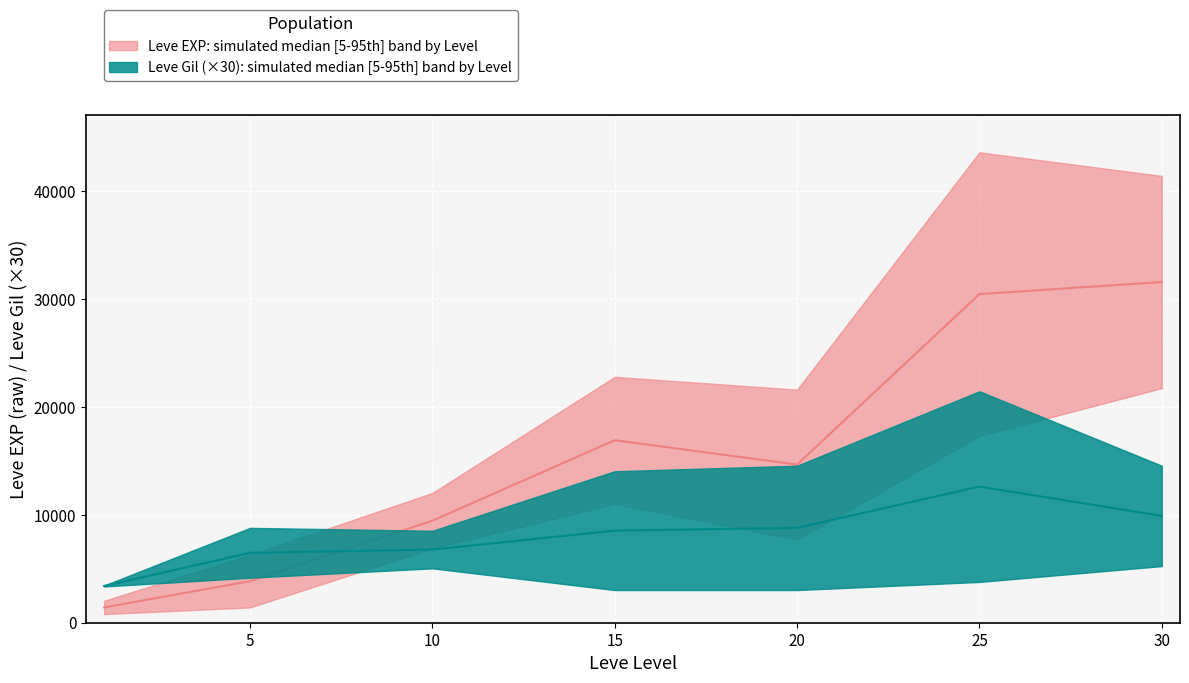

At which category is the sum across all series the highest?

25